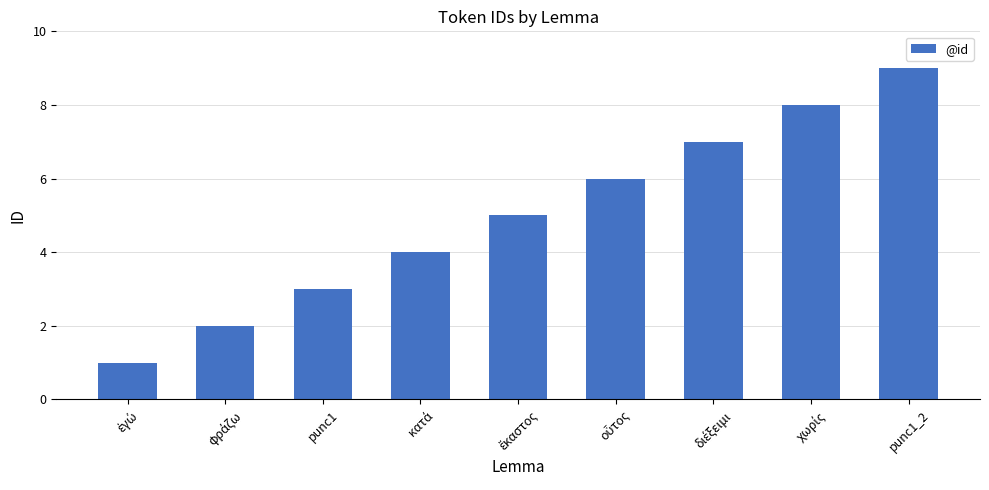

The chart shows a value of 4 at punc1_2. True or false?

False